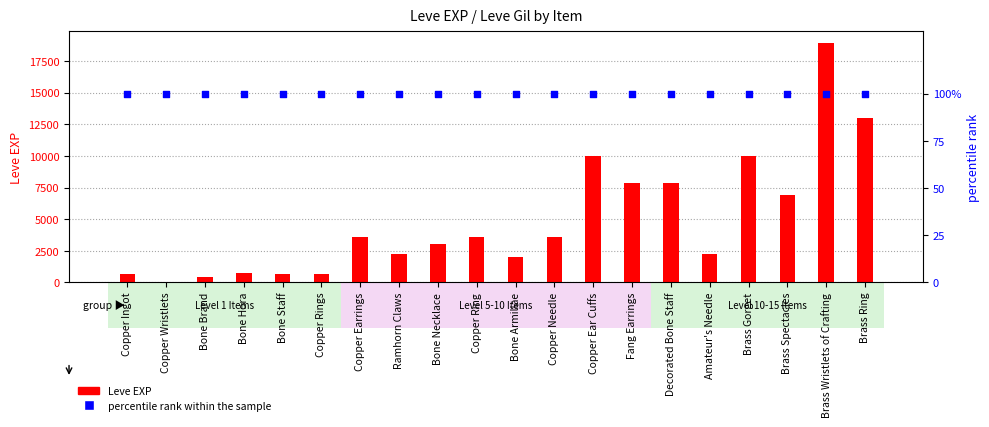

Which series has the widest spread of Y values?

Leve EXP